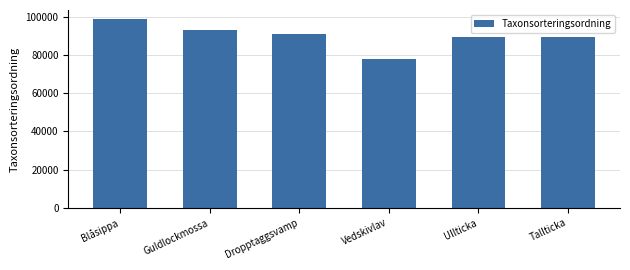

How many series are shown in this chart?

1